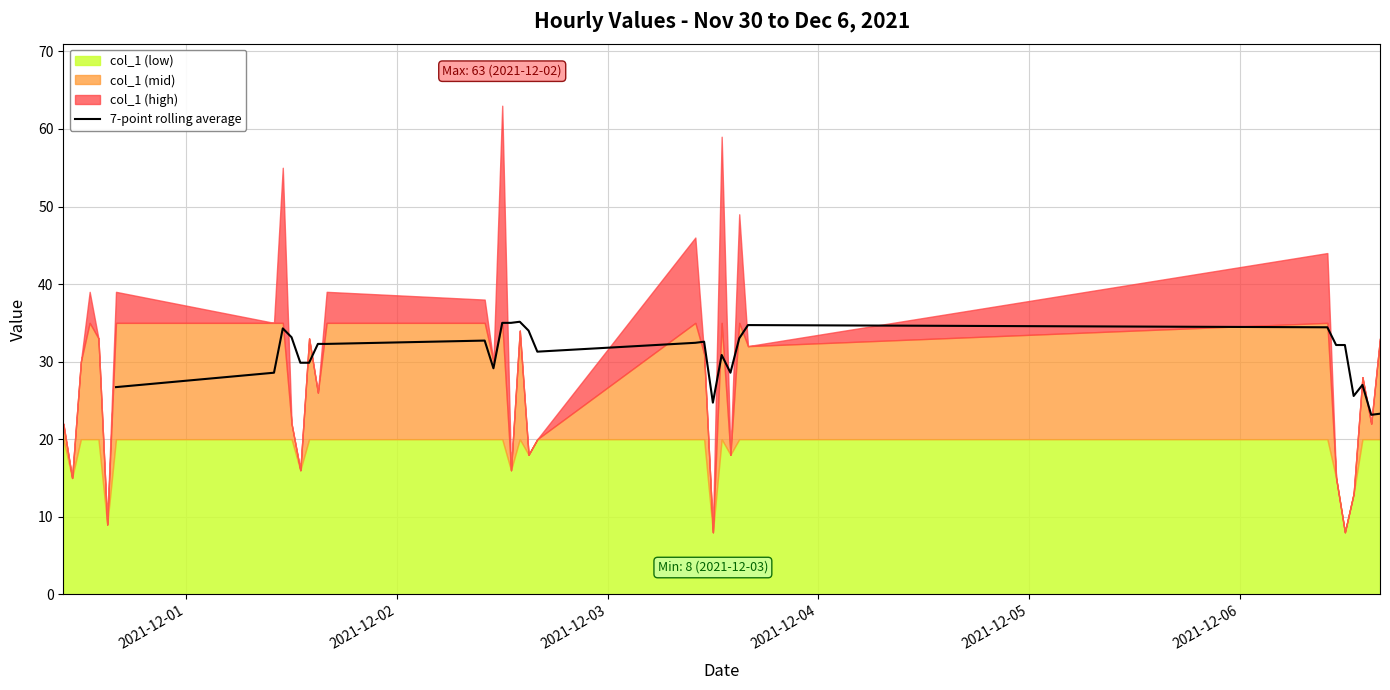

How many data points are above 29?

21